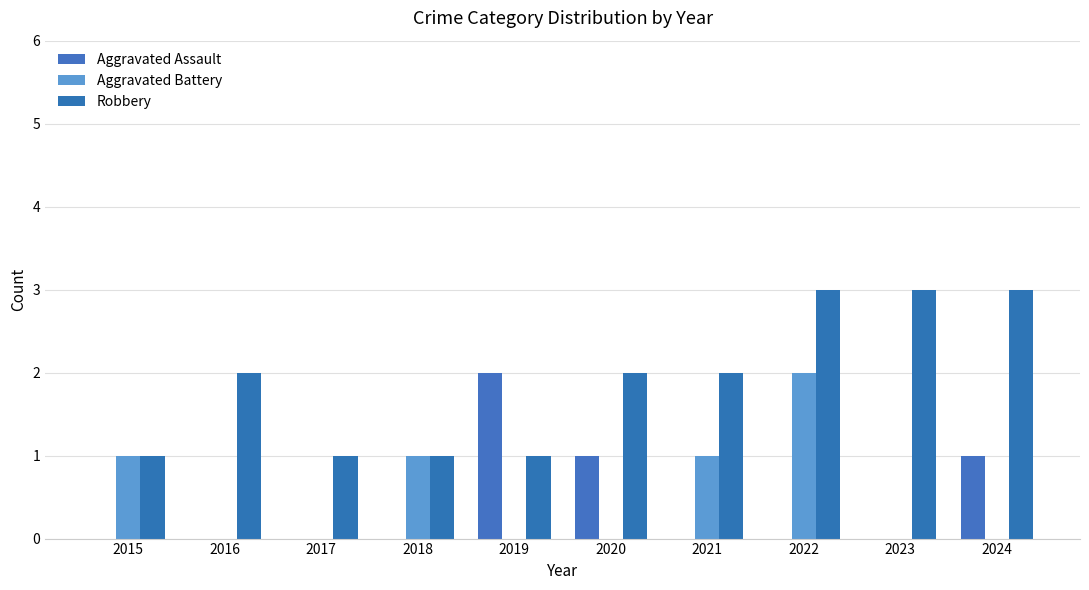

Is the value of Aggravated Battery at 2023 greater than the value of Aggravated Assault at 2015?

No